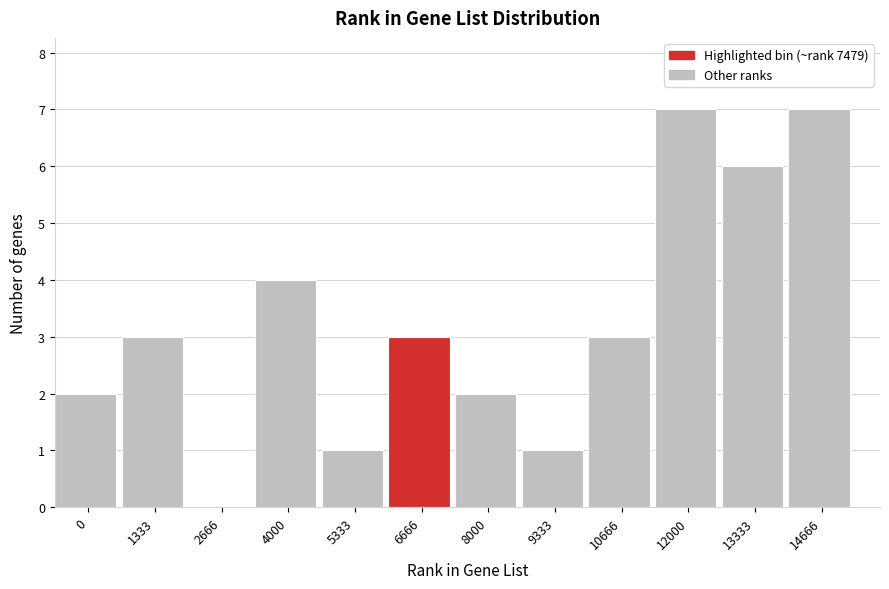

Reading right to left, transcribe all the data shown in this chart.

14666=7	13333=6	12000=7	10666=3	9333=1	8000=2	6666=3	5333=1	4000=4	2666=0	1333=3	0=2